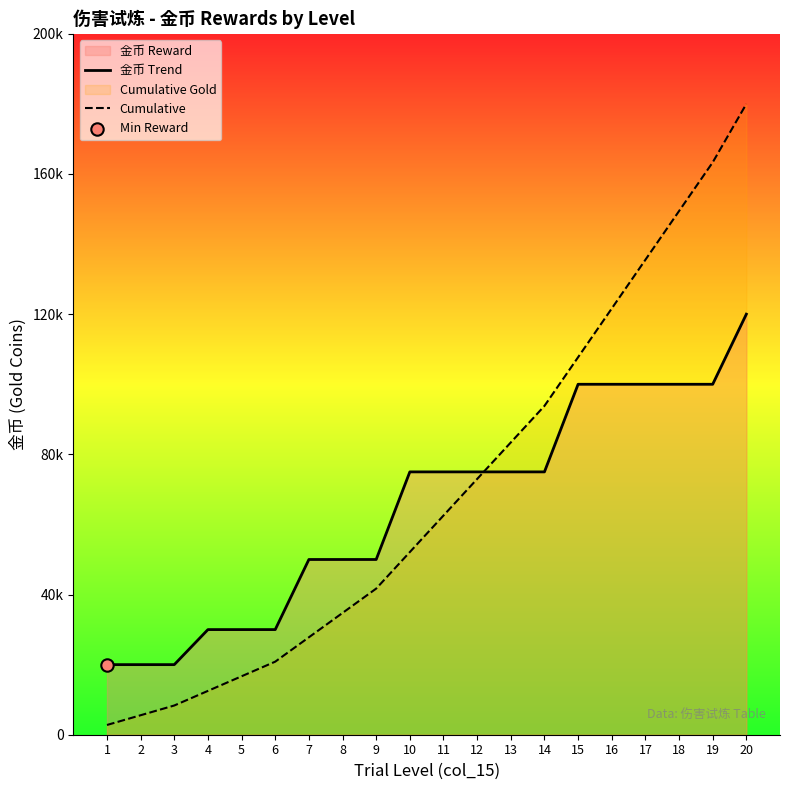

At which category is the sum across all series the highest?

20